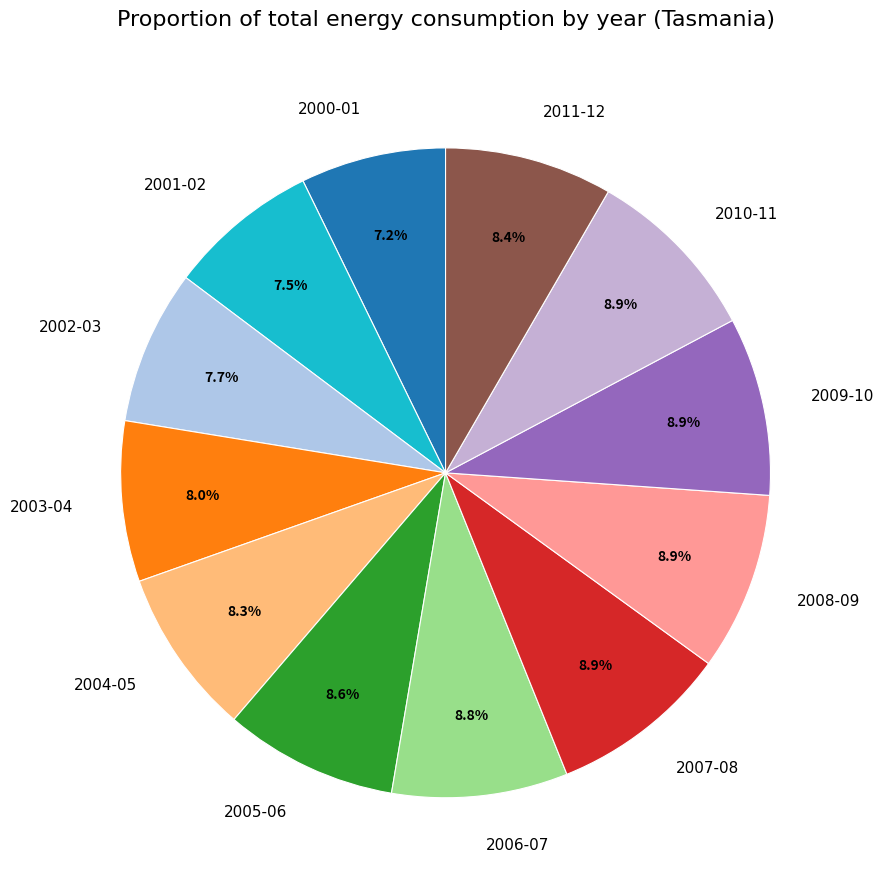

How many segments does this pie chart have?

12